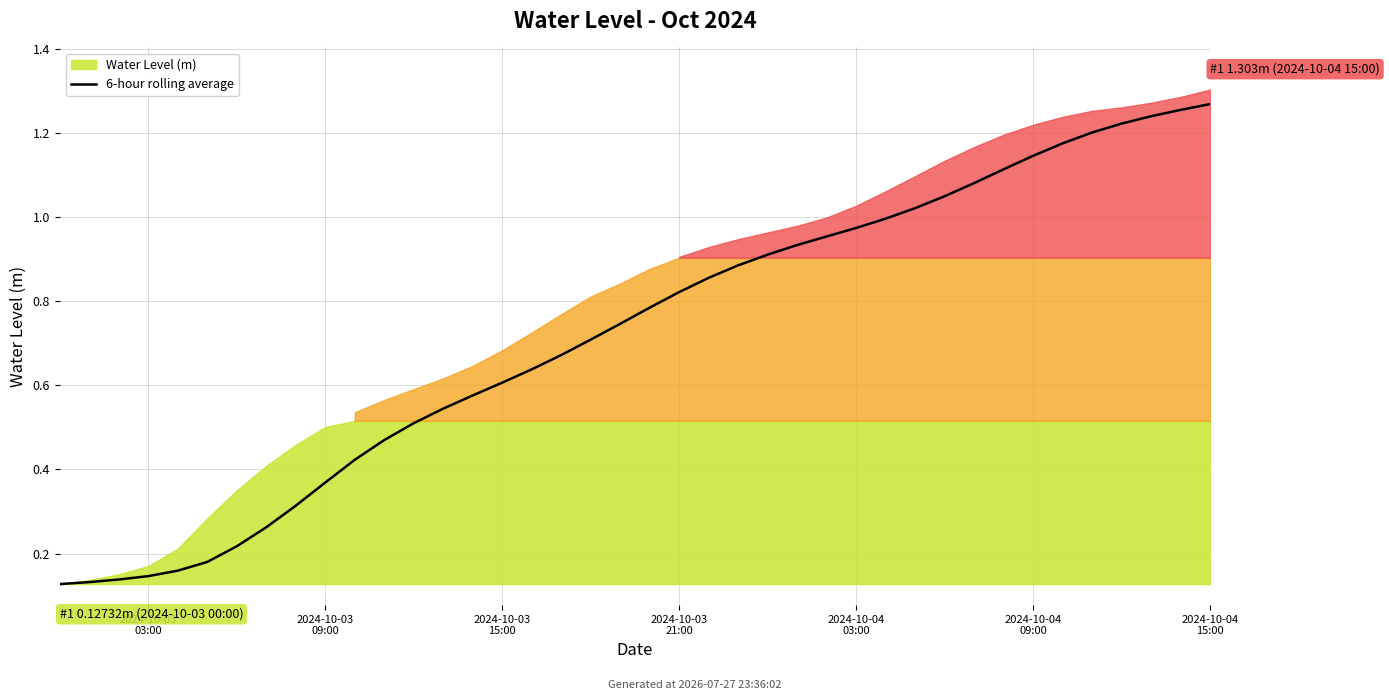

Reading left to right, extract all data points from this chart.

0.1	0.1	0.1	0.1	0.2	0.2	0.2	0.3	0.3	0.4	0.4	0.5	0.5	0.5	0.6	0.6	0.6	0.7	0.7	0.7	0.8	0.8	0.9	0.9	0.9	0.9	1.0	1.0	1.0	1.0	1.0	1.1	1.1	1.1	1.2	1.2	1.2	1.2	1.3	1.3